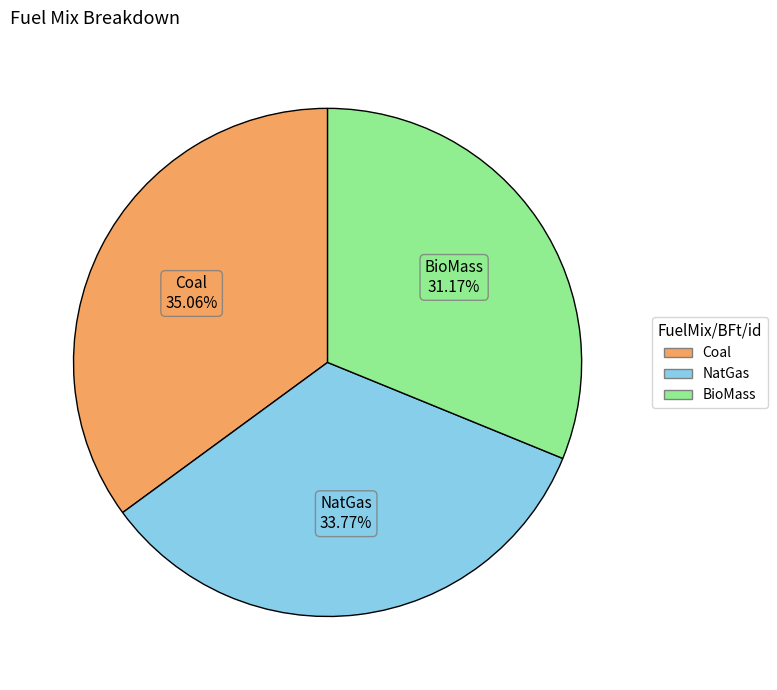

To the nearest percent, what portion does NatGas represent?

34%